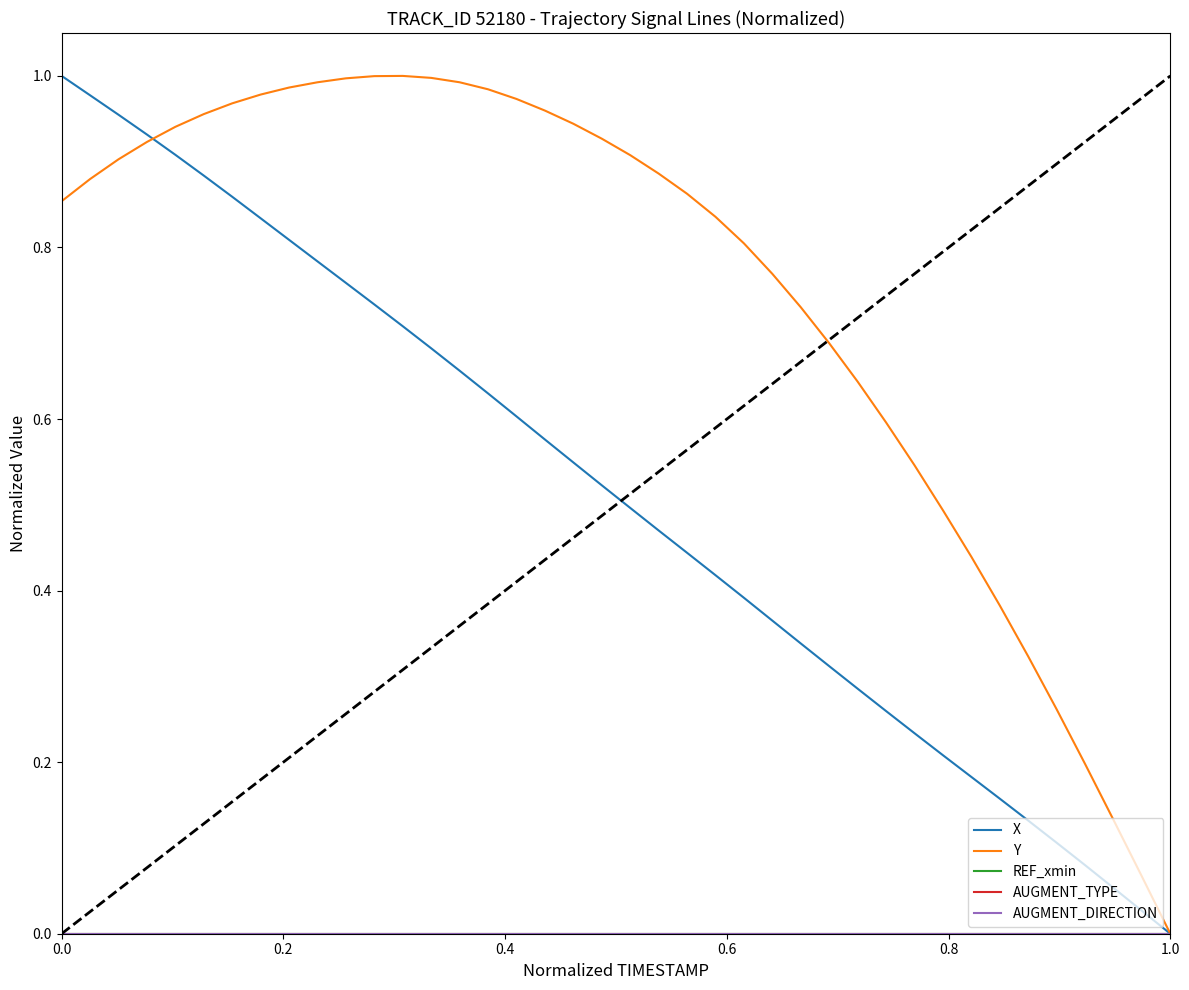

At how many categories does at least one series exceed 0?

39